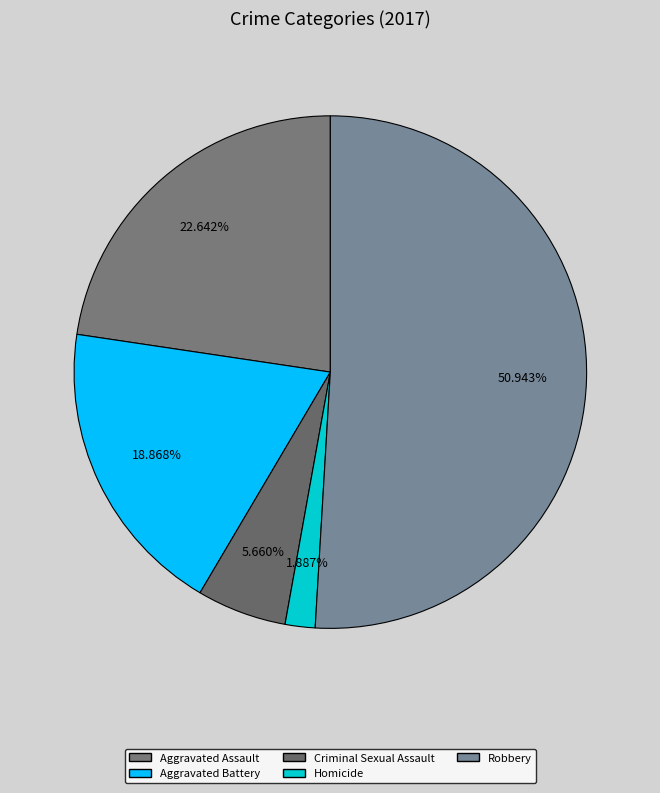

Does Robbery represent more than half of the total?

Yes